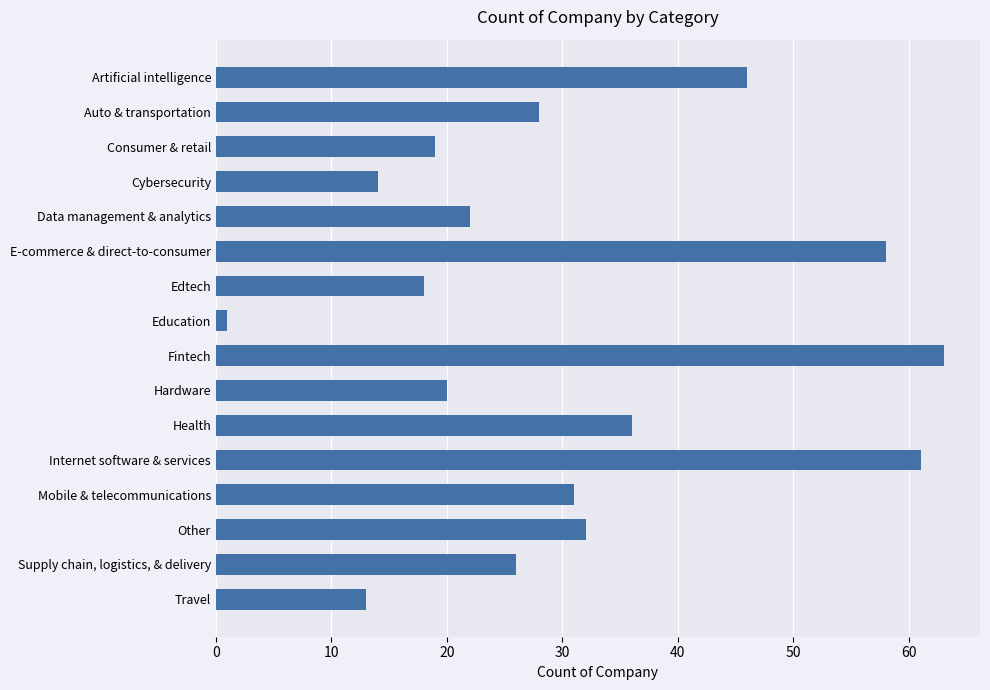

List the labels in order of value, smallest first.

Education, Travel, Cybersecurity, Edtech, Consumer & retail, Hardware, Data management & analytics, Supply chain, logistics, & delivery, Auto & transportation, Mobile & telecommunications, Other, Health, Artificial intelligence, E-commerce & direct-to-consumer, Internet software & services, Fintech